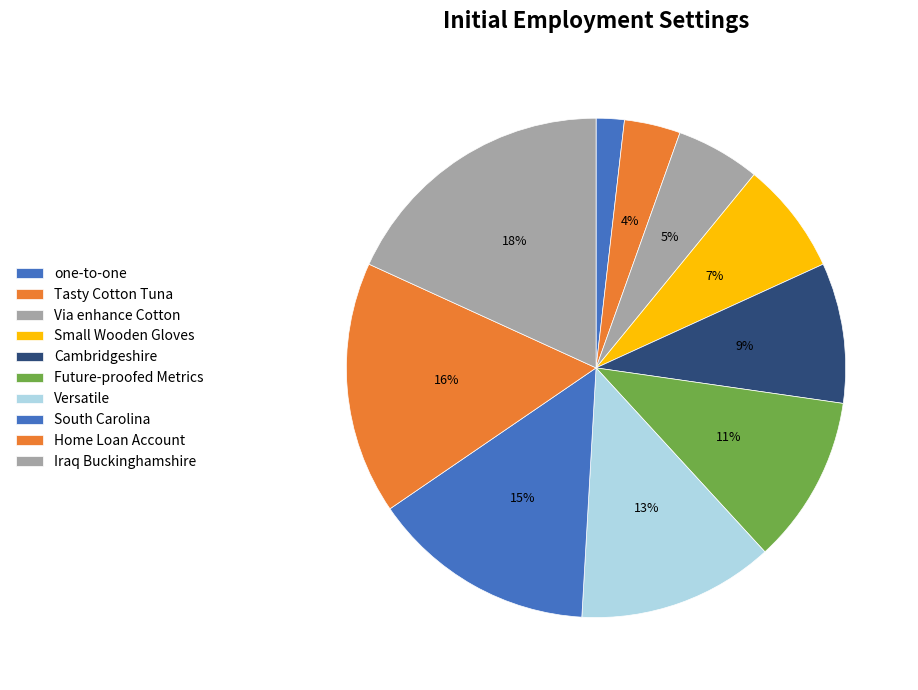

Count the number of slices in the pie.

10